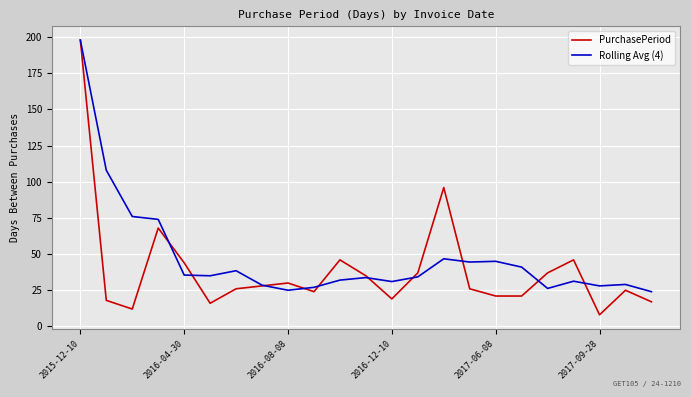

What is the minimum value for Rolling Avg (4)?

24.0